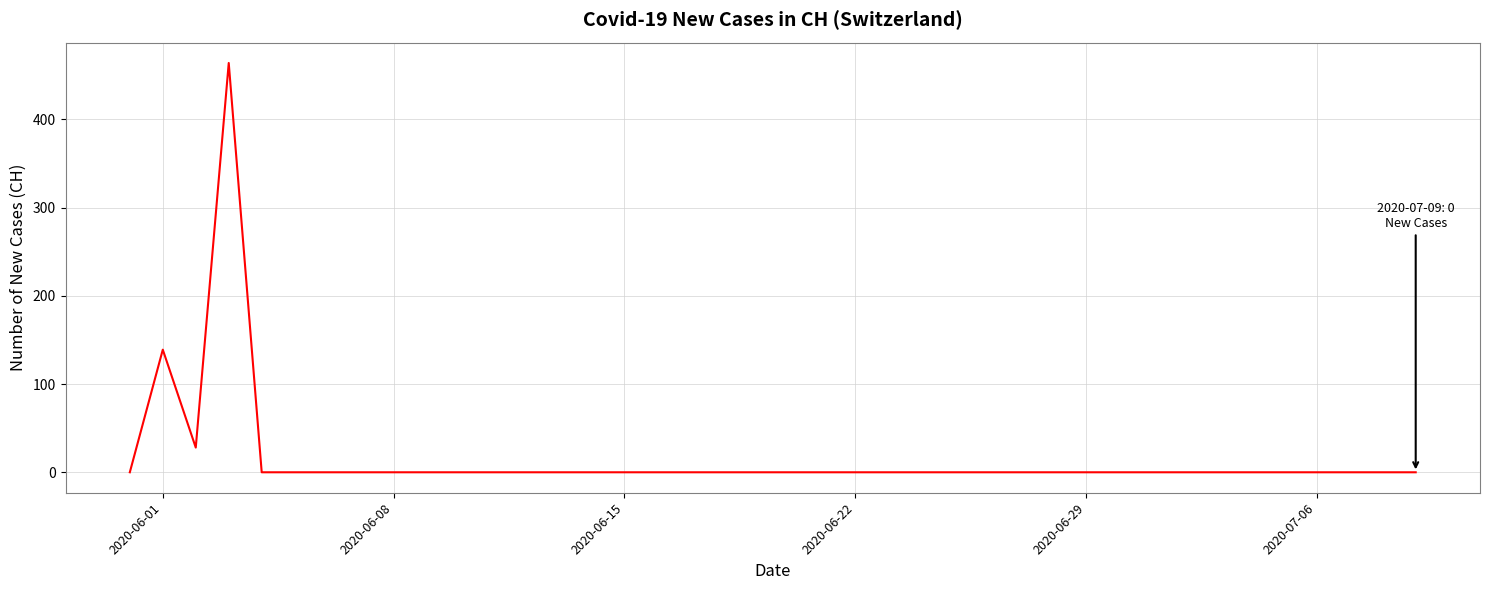

What is the maximum value shown in the chart?

464